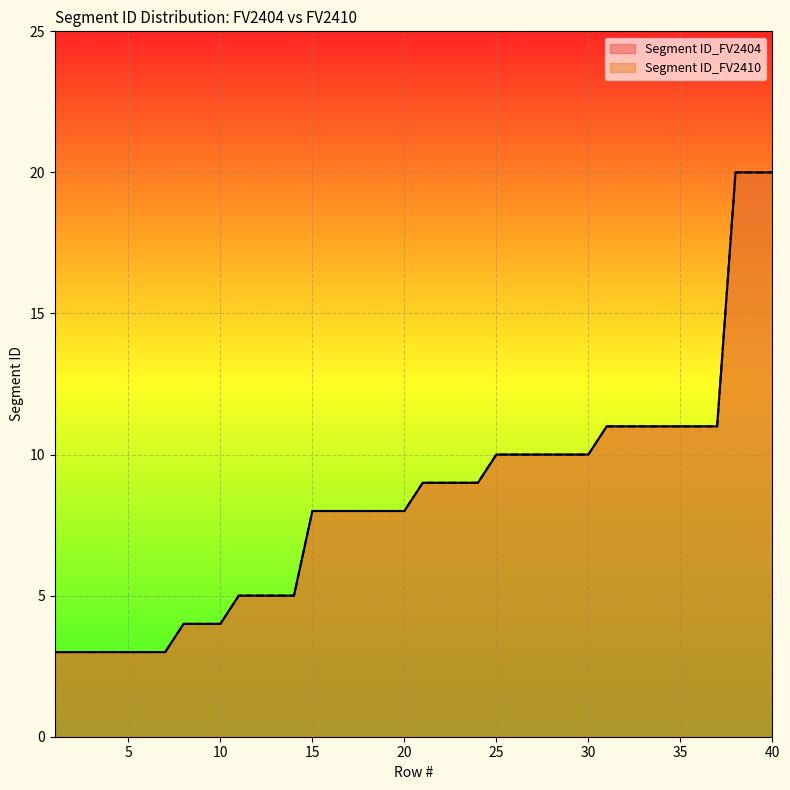

Which has a higher value, 29 or 8?

29